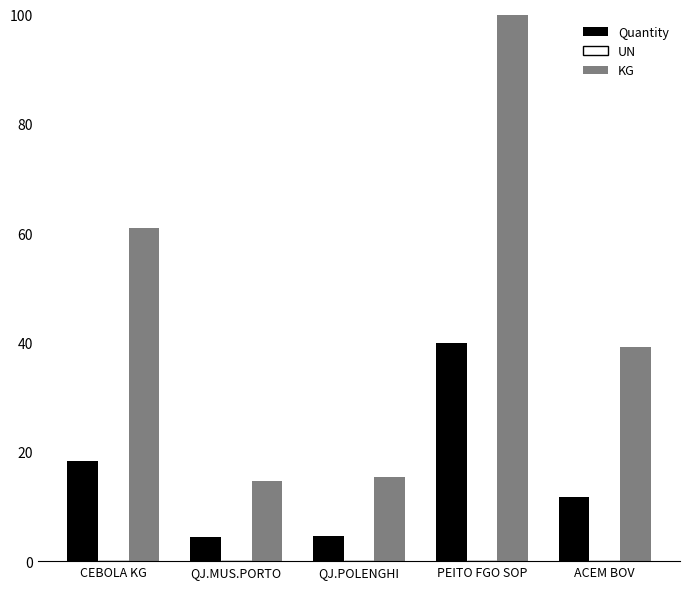

Read the KG value at CEBOLA KG.

61.0